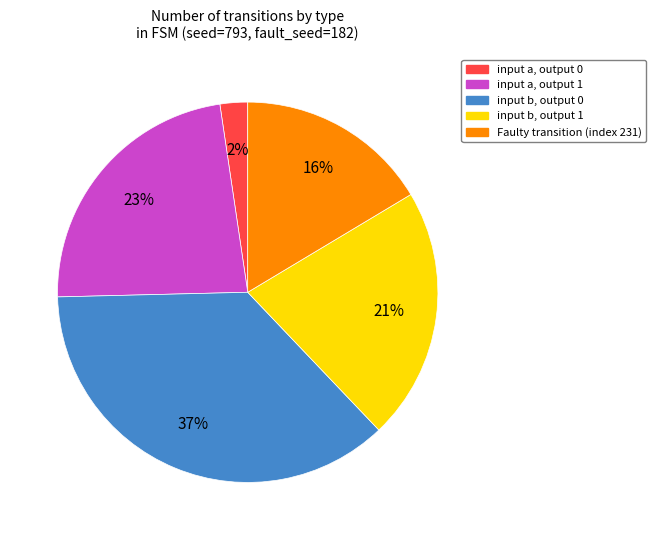

To the nearest percent, what is the average slice percentage?

20%